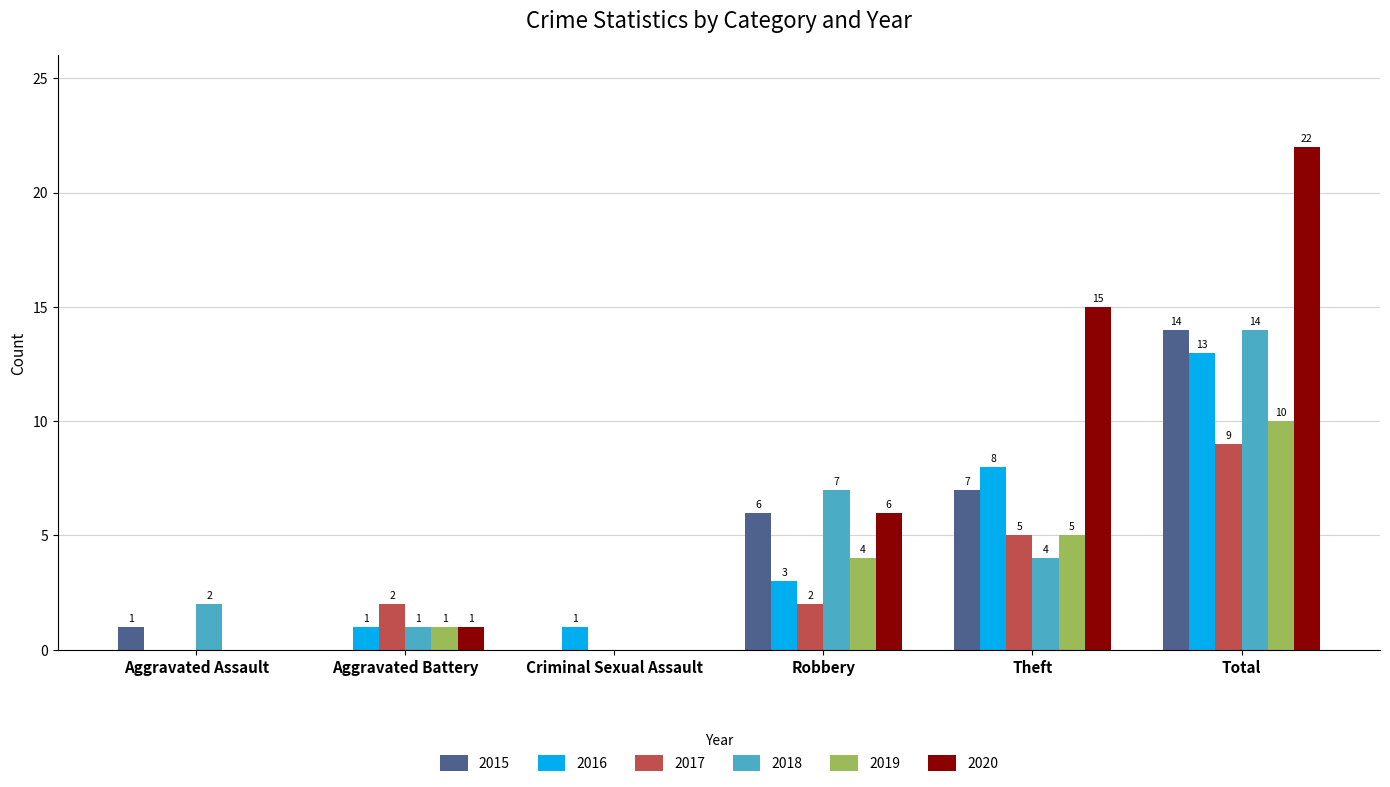

Reading right to left, transcribe all the data shown in this chart.

2015: 14	7	6	0	0	1
2016: 13	8	3	1	1	0
2017: 9	5	2	0	2	0
2018: 14	4	7	0	1	2
2019: 10	5	4	0	1	0
2020: 22	15	6	0	1	0